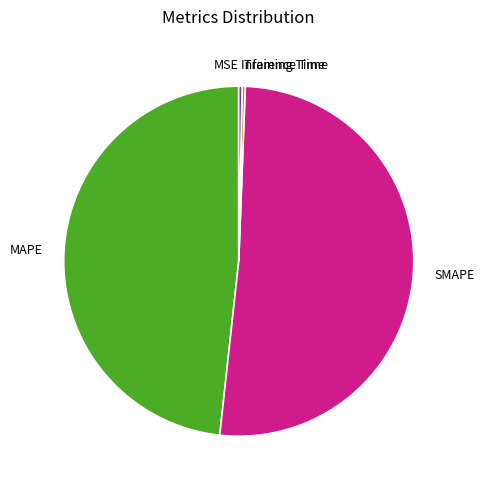

True or false: Training Time accounts for 7% of the total.

False